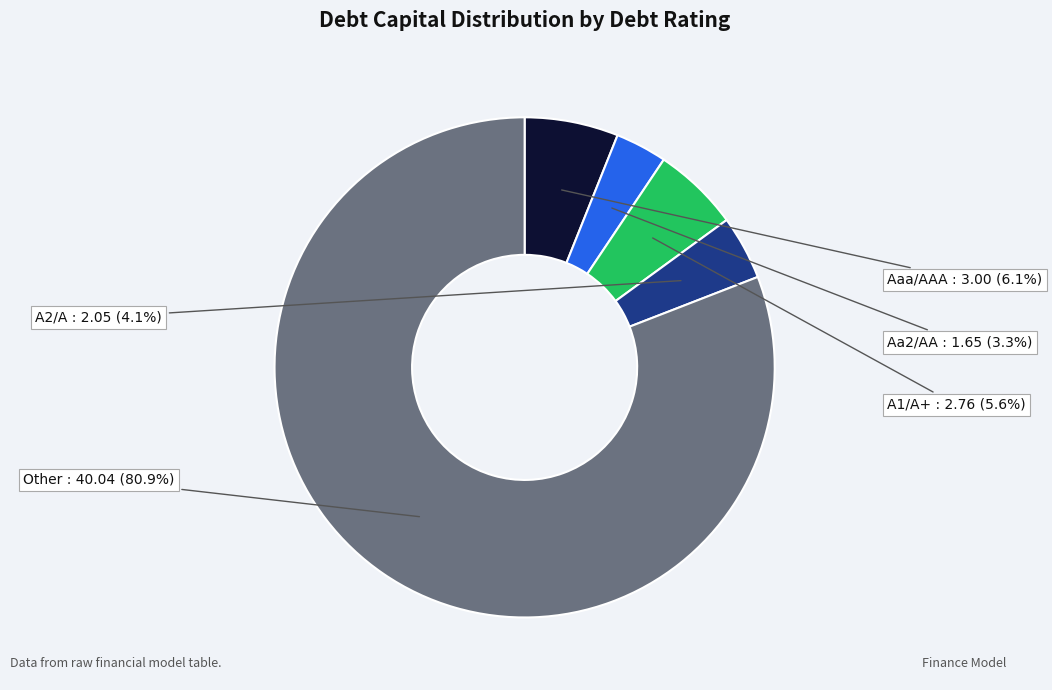

Which category has the smallest portion of the pie?

Aa2/AA